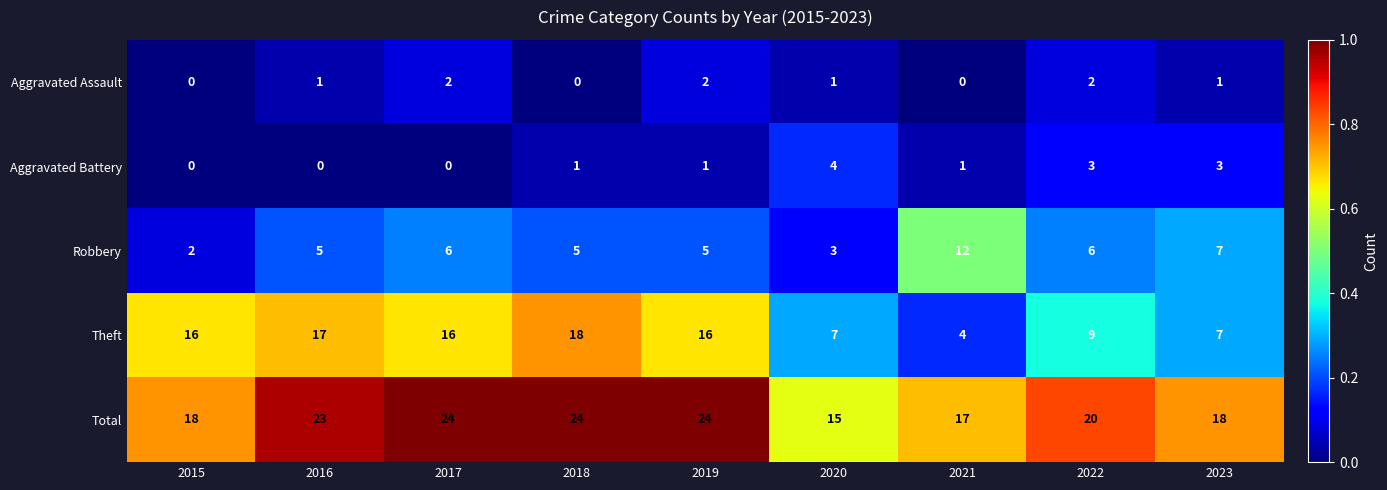

What value does the Robbery series have at 2018?

5